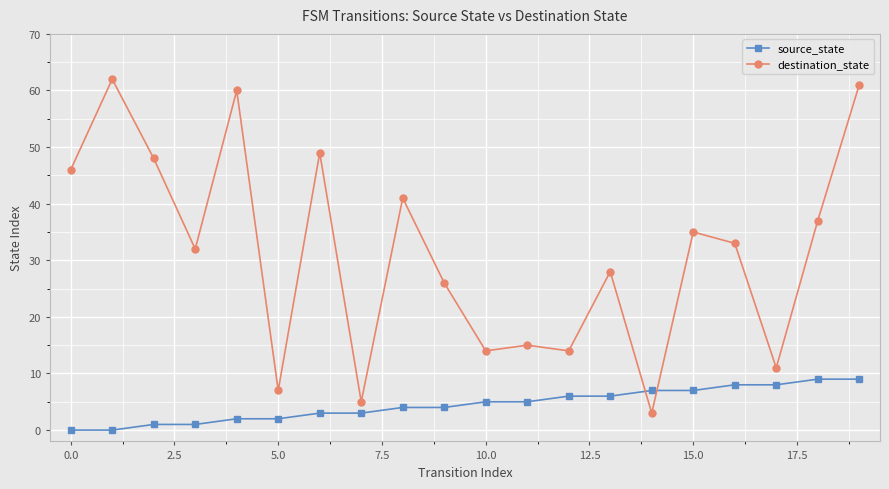

True or false: destination_state has more than 1 interior local peaks.

True